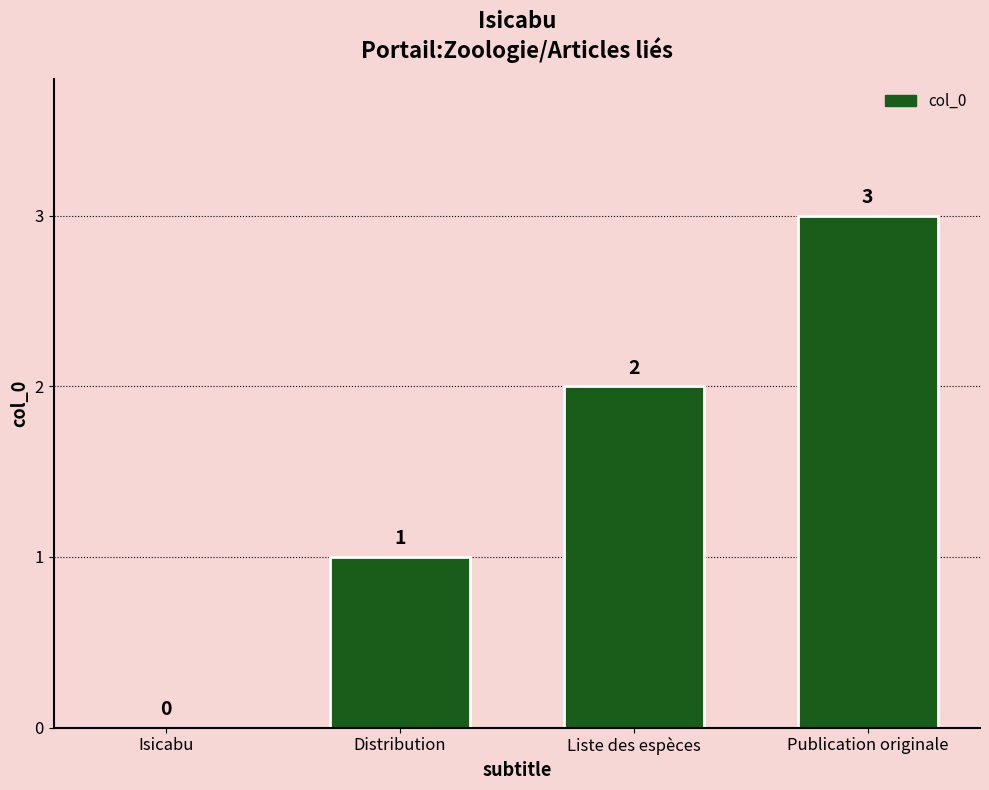

What is the sum of all values?

6